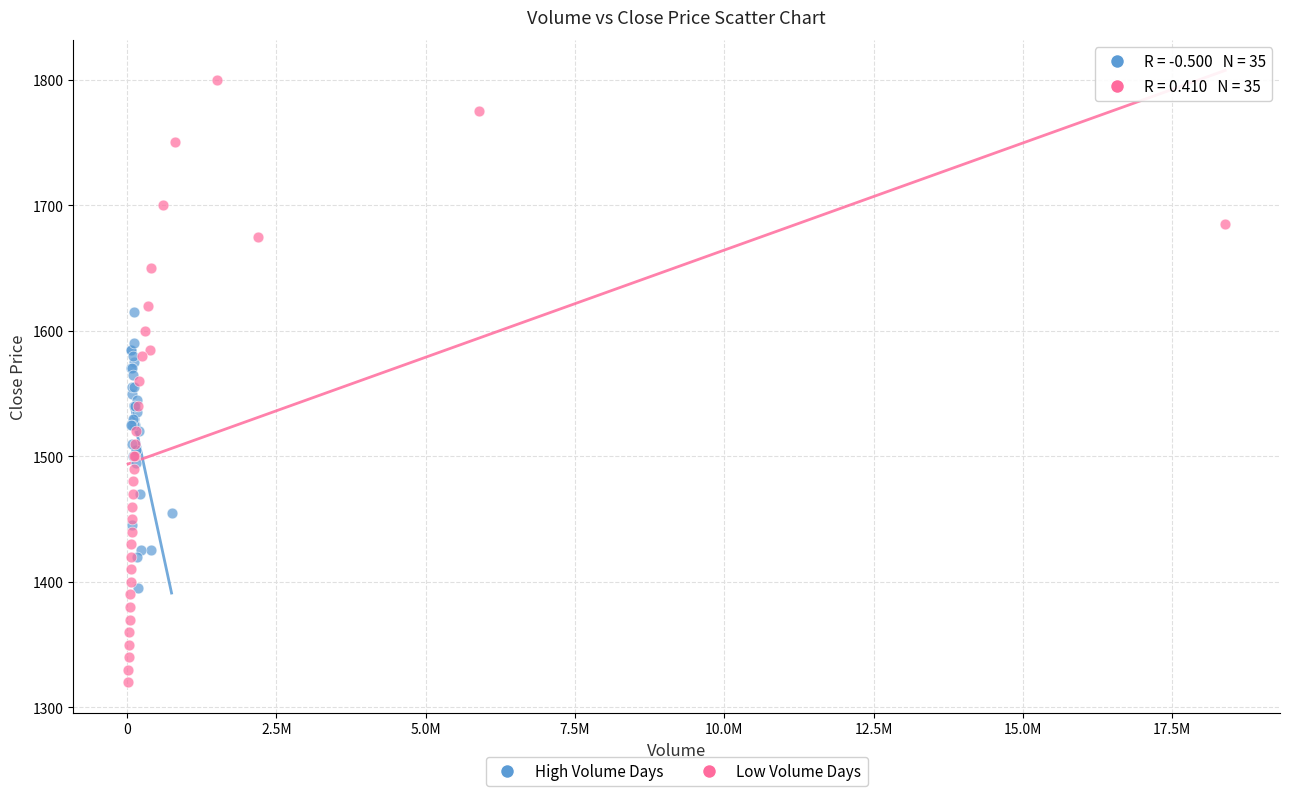

Which series has the largest Y range (max minus min)?

Low Volume Days